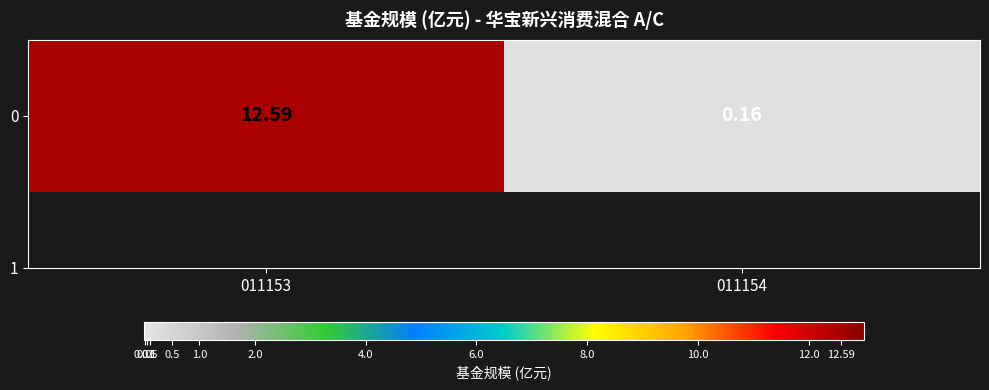

How many data points are less than 12?

1